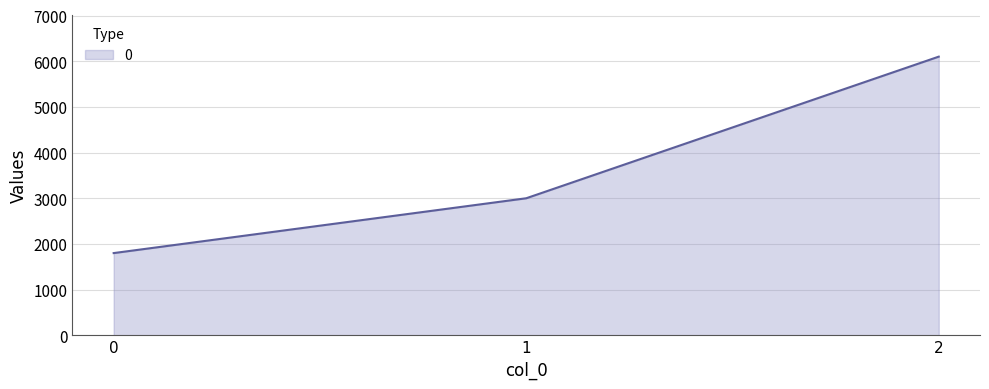

Approximately how many times larger is the value at 1 compared to 0?

1.7